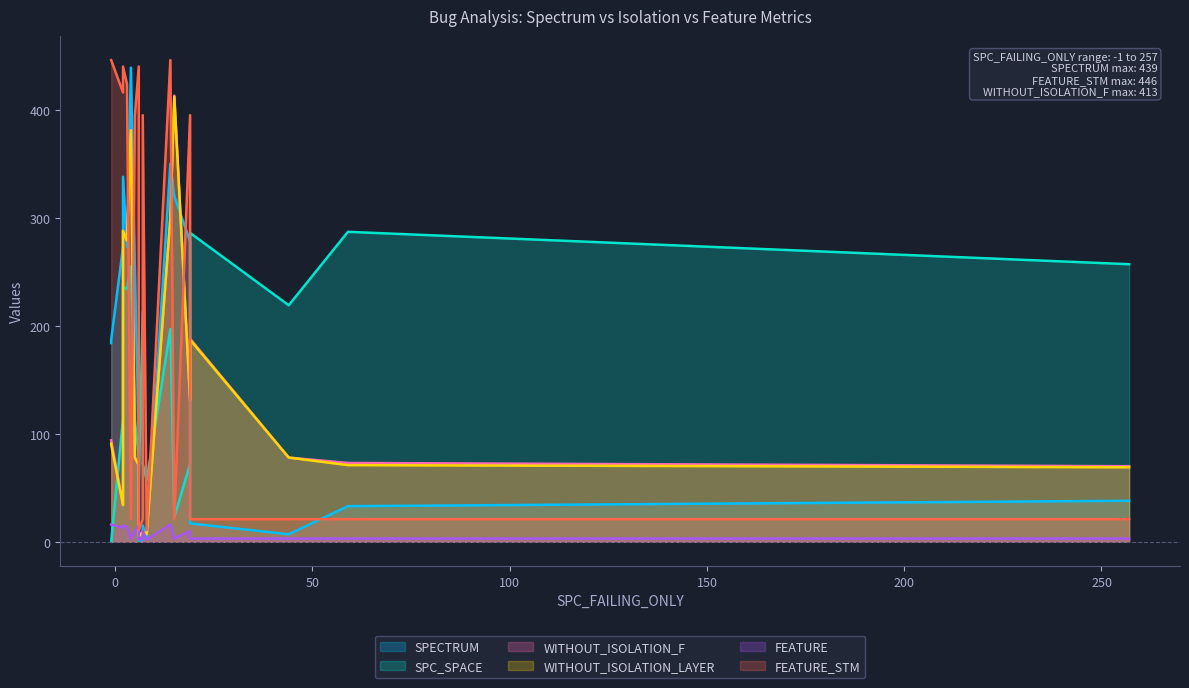

Does the chart have visible grid lines?

No